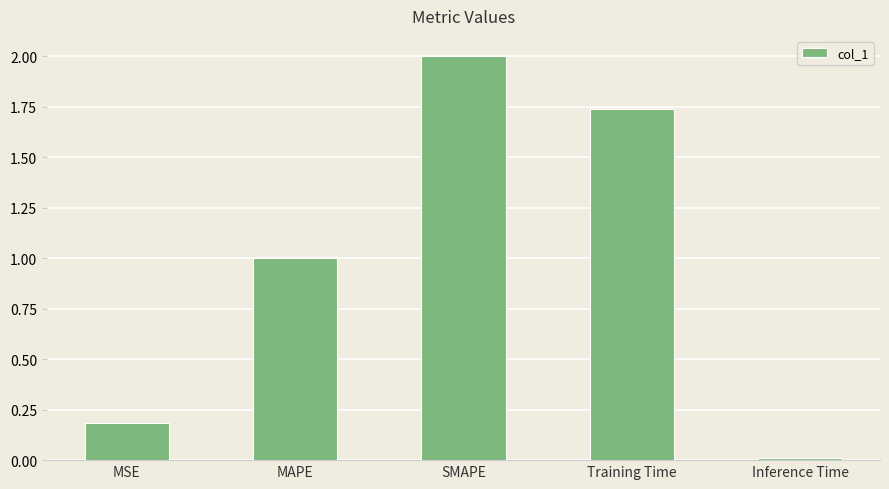

Rank the categories by value from lowest to highest.

Inference Time, MSE, MAPE, Training Time, SMAPE